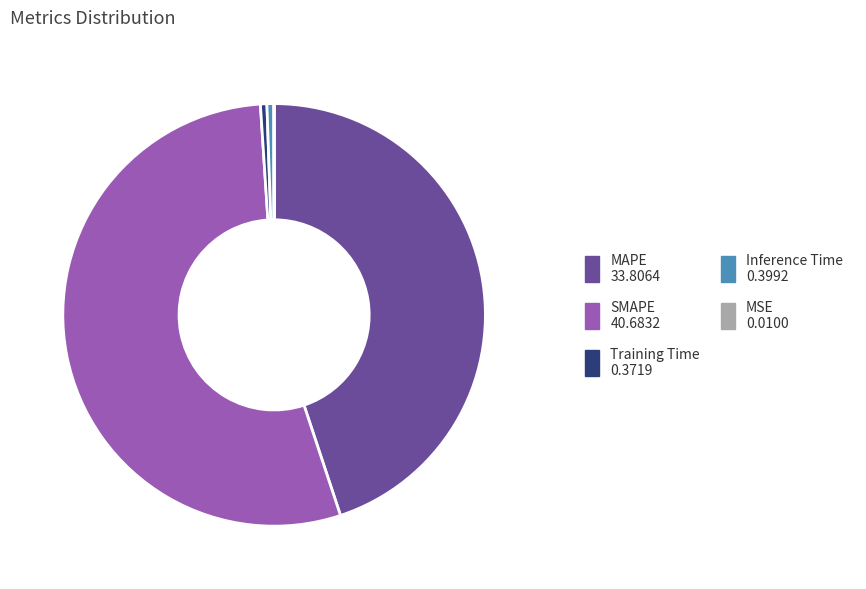

Is the sum of MAPE and Training Time greater than half?

No